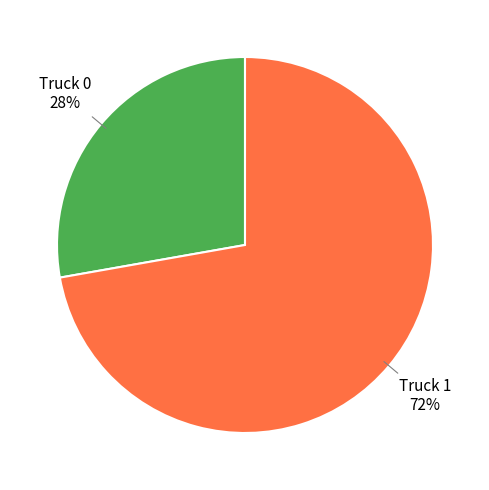

Rank the categories by value from highest to lowest.

Truck 1, Truck 0